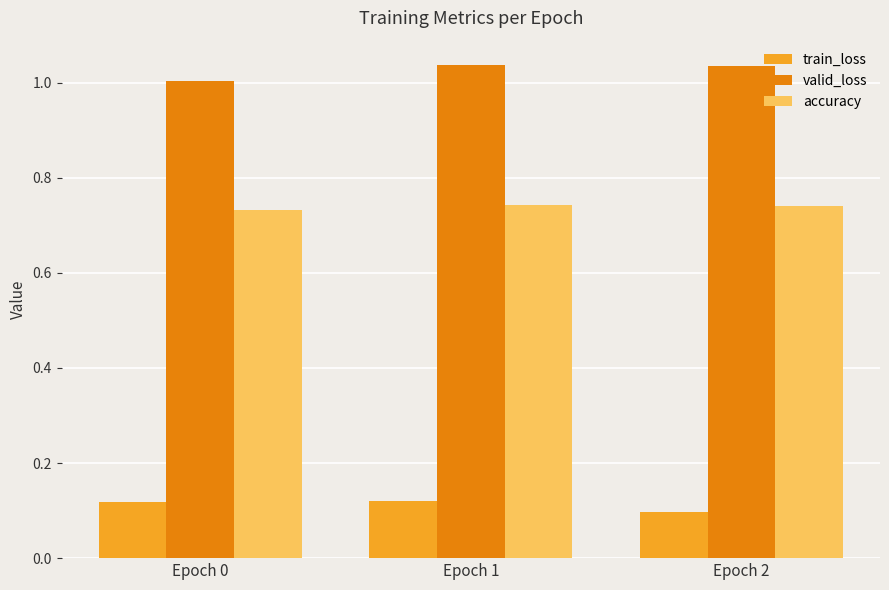

What is the spread (max minus min) of values at Epoch 1?

0.9